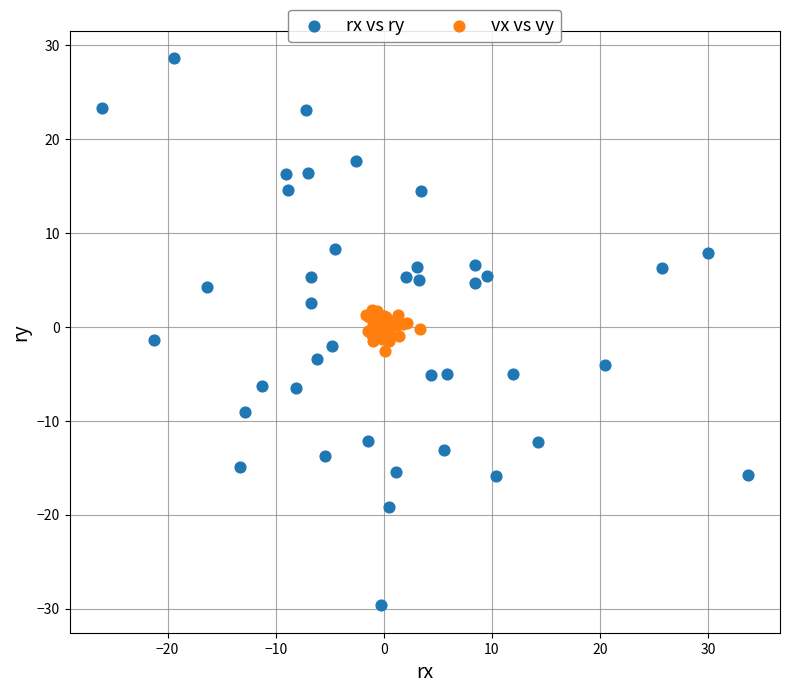

What are all the series names shown in the legend?

rx vs ry, vx vs vy